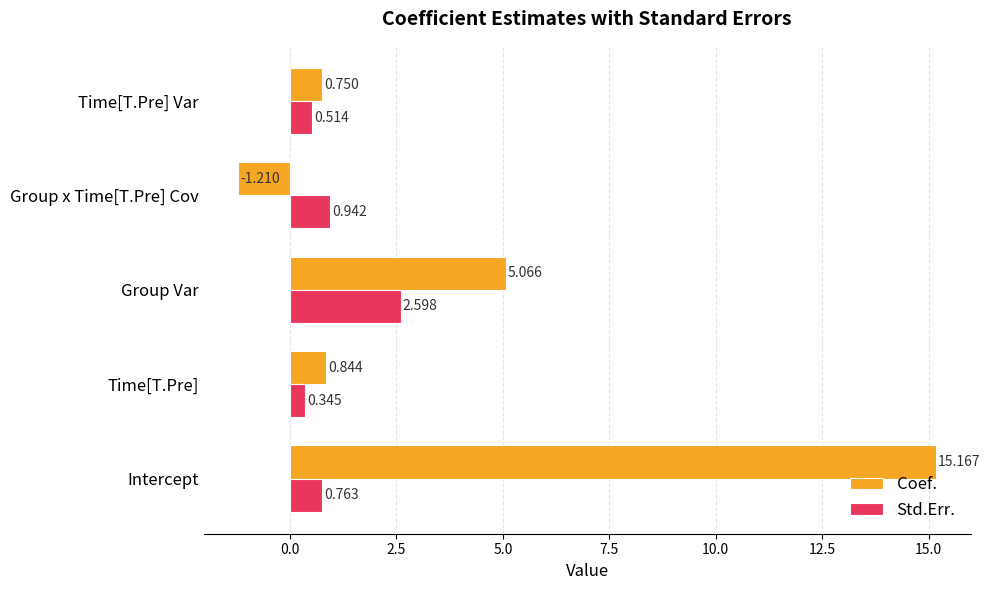

Which series has the widest spread of values?

Coef.